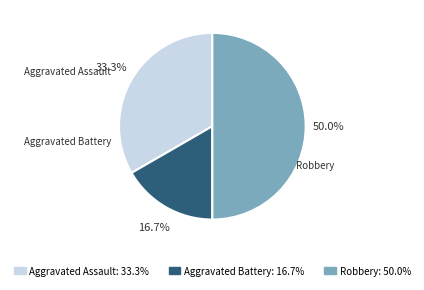

Does Aggravated Assault represent more than half of the total?

No